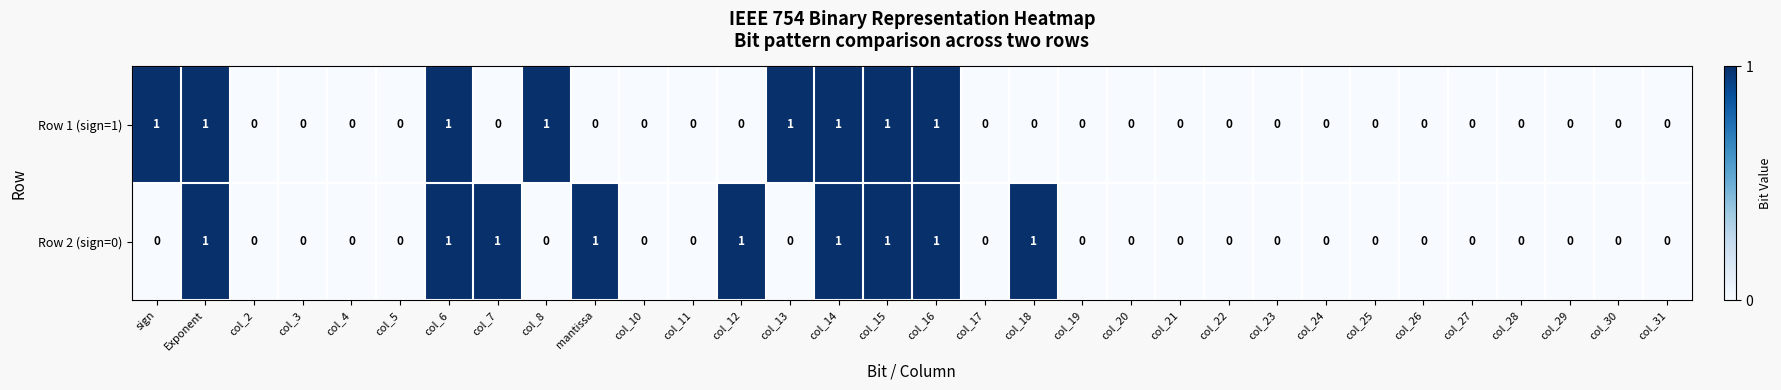

Rank the series by their average value, from highest to lowest.

Row 2 (sign=0), Row 1 (sign=1)